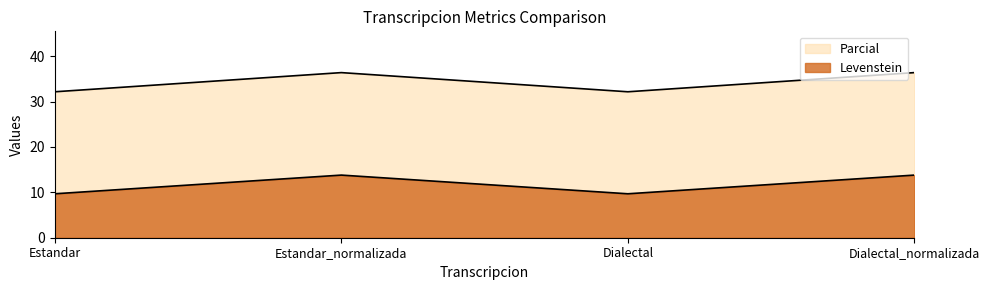

At which category does Levenstein reach its first local valley?

Dialectal